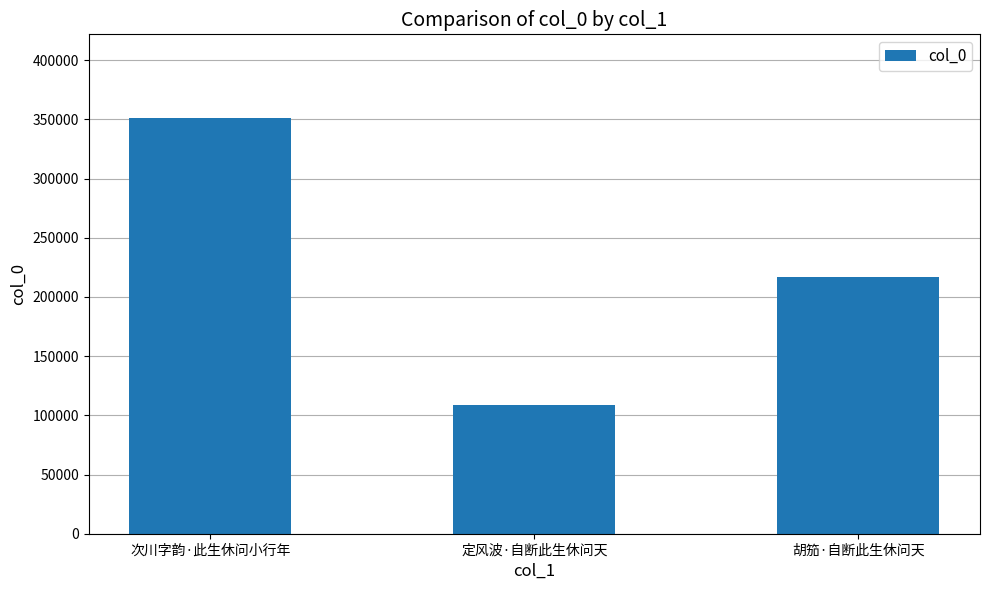

What is the ratio of the value at 胡笳·自断此生休问天 to the value at 定风波·自断此生休问天?

2.0